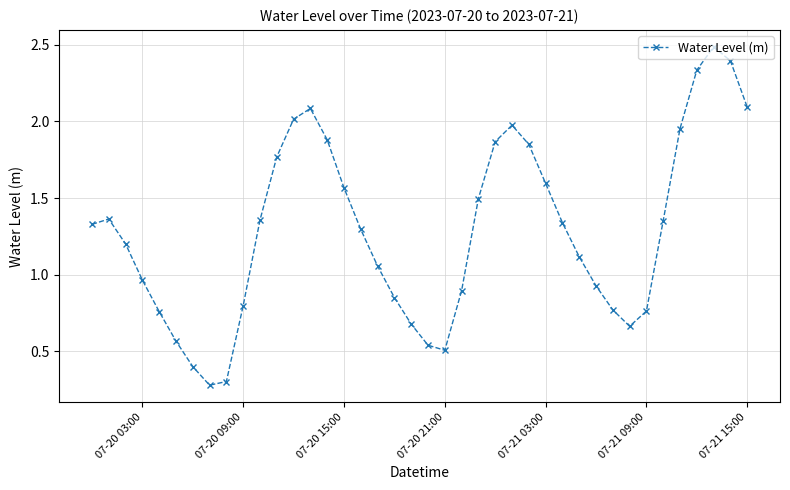

Is this an area chart (filled region under the line)?

No